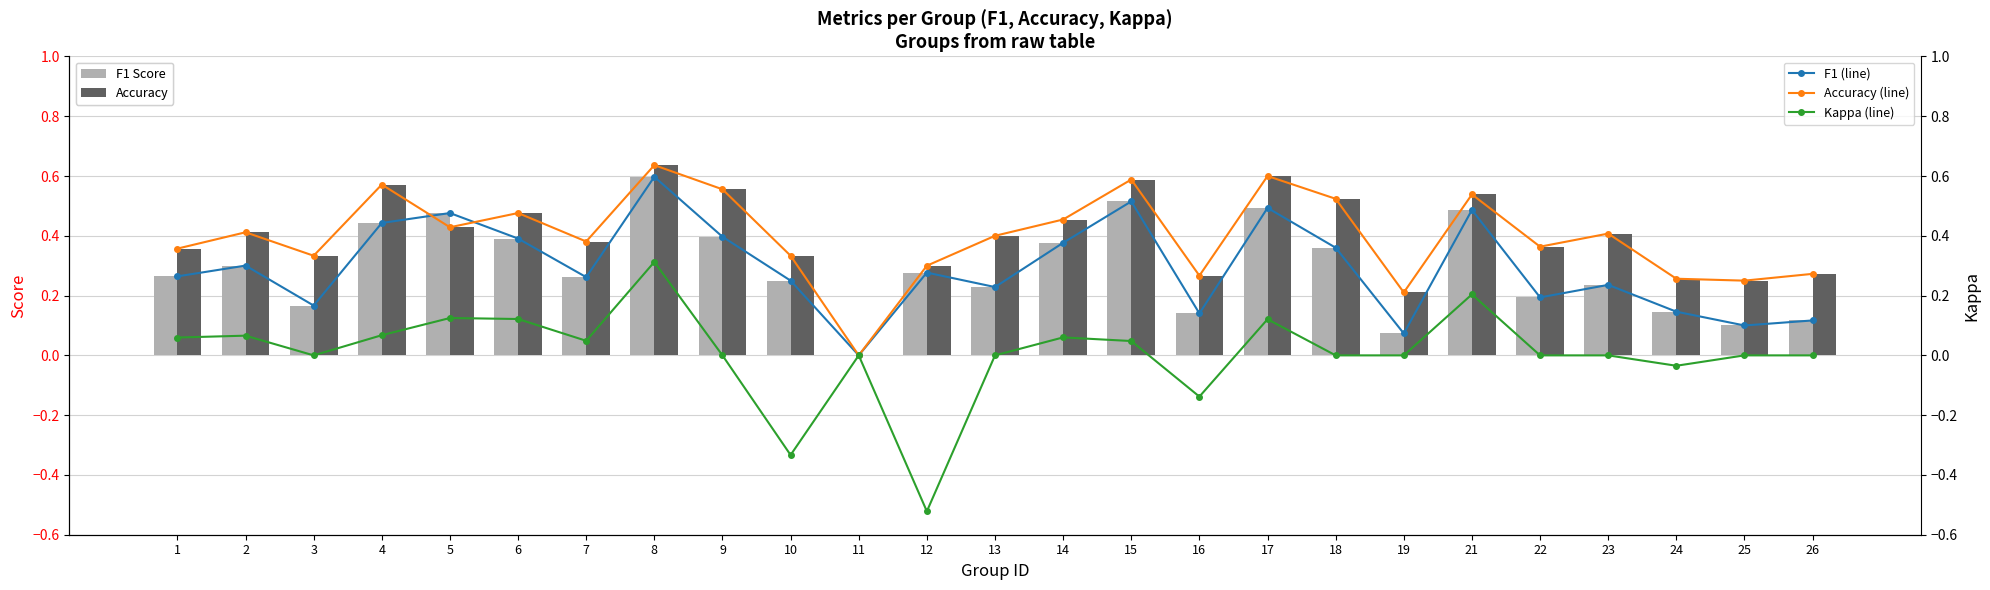

Is the value of F1 Score at 6 greater than the value of Accuracy at 8?

No